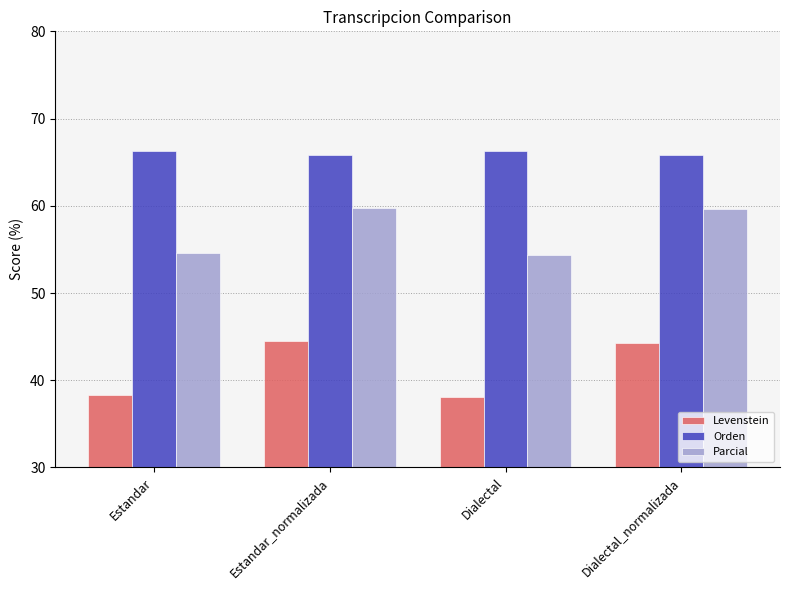

Is the value of Parcial at Dialectal_normalizada greater than the value of Orden at Dialectal?

No